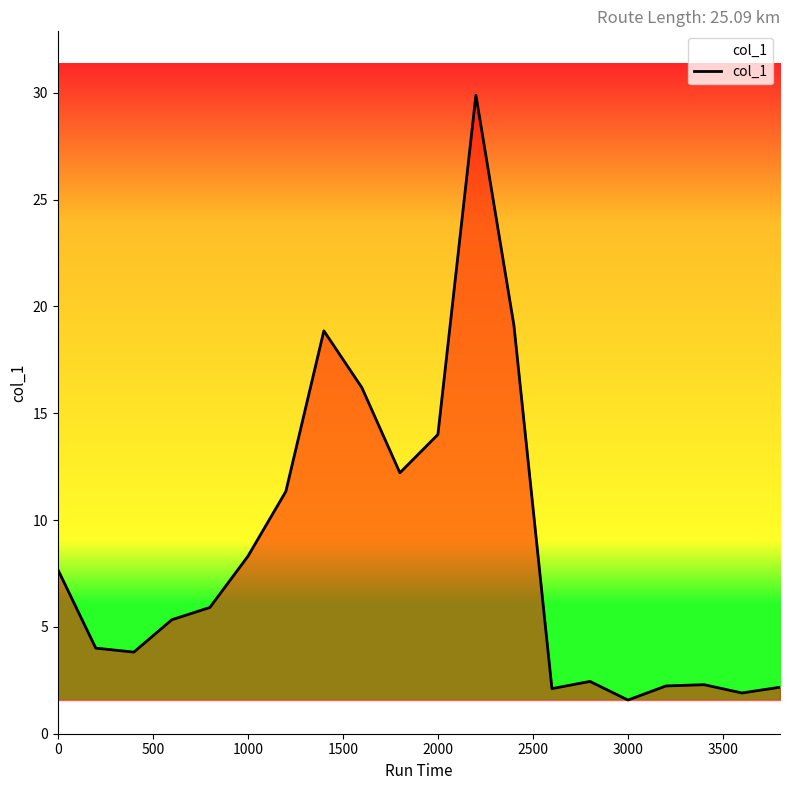

What is the greatest value displayed?

29.9